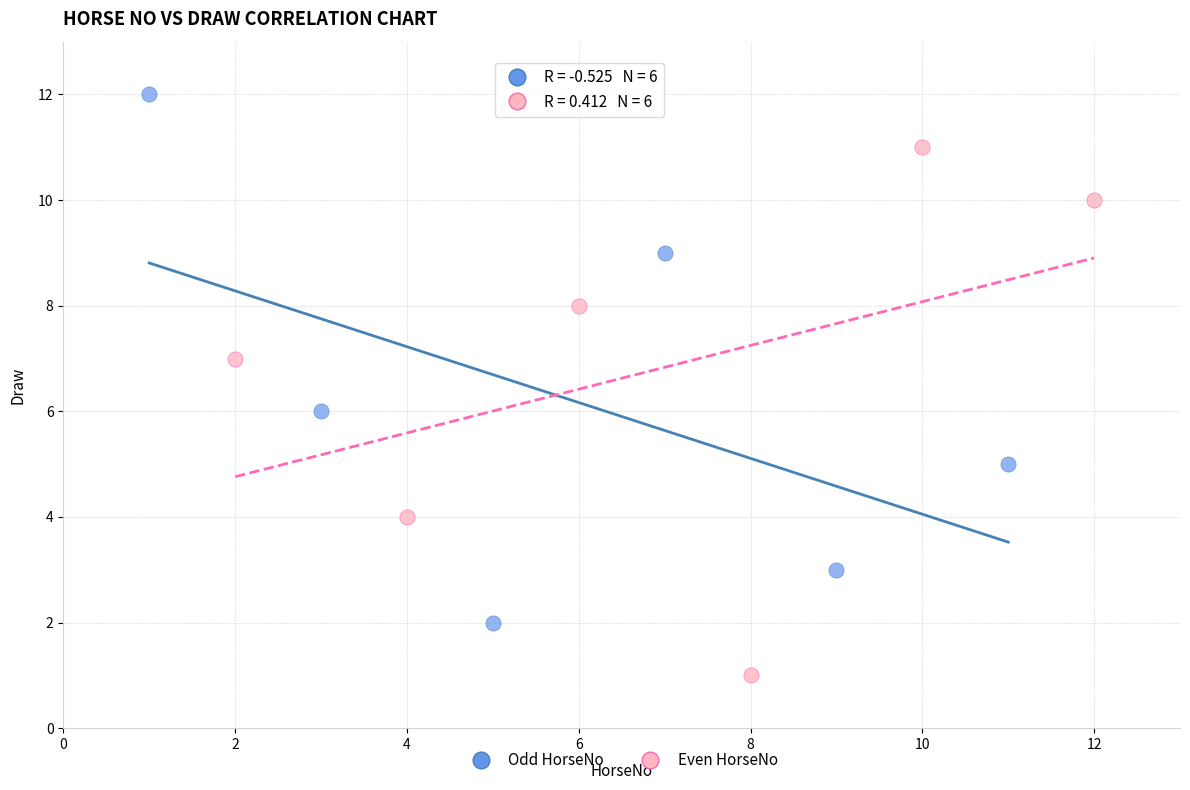

Which series reaches the minimum Y coordinate?

Even HorseNo